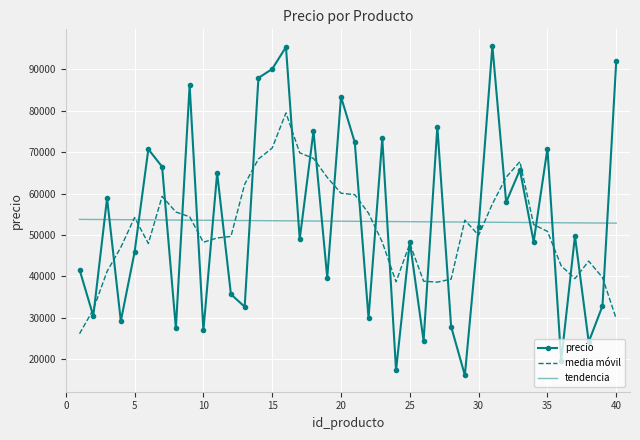

What is the greatest value displayed?

95618.0